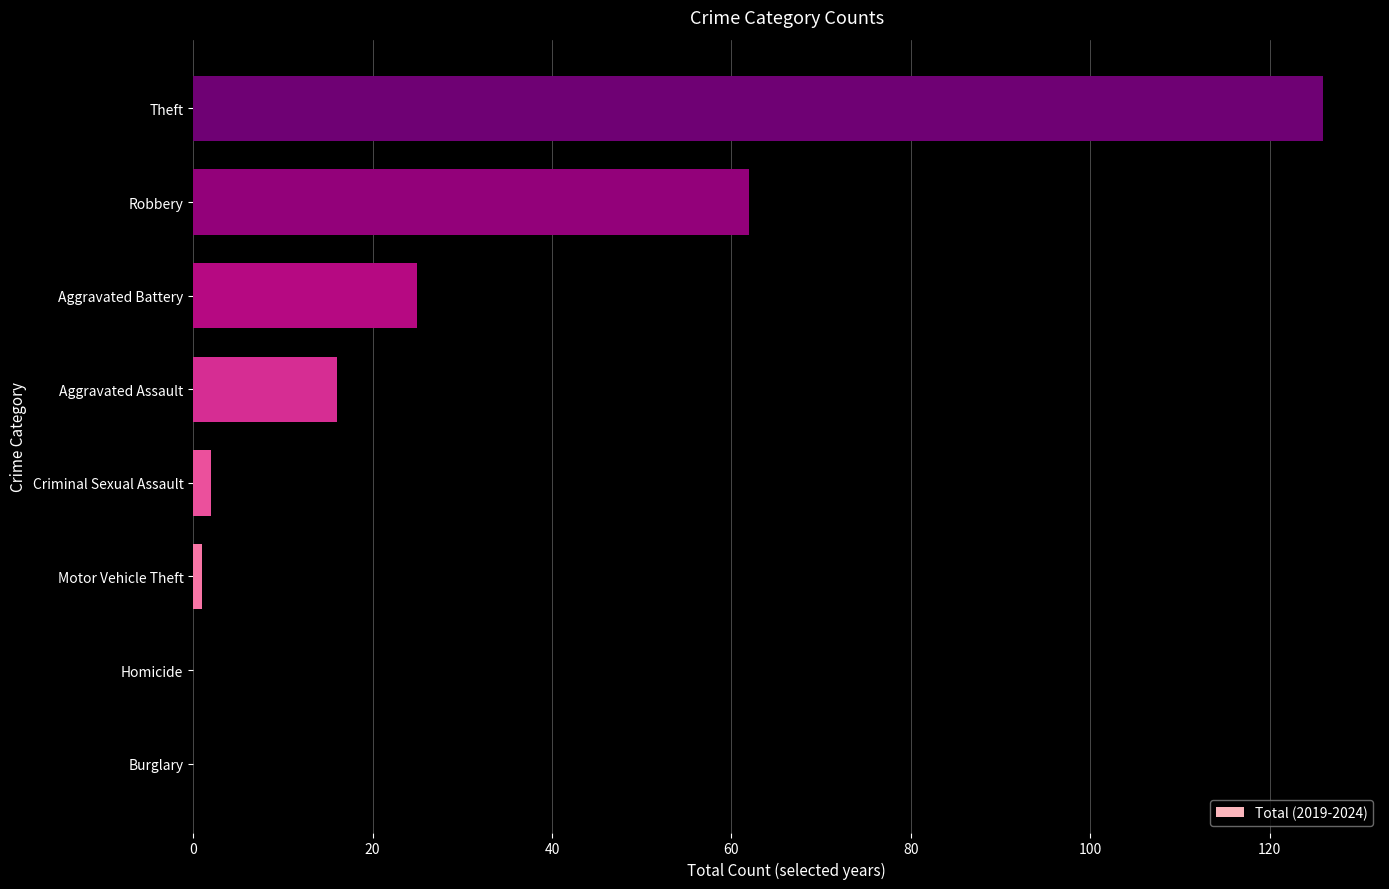

What is the maximum value shown in the chart?

126